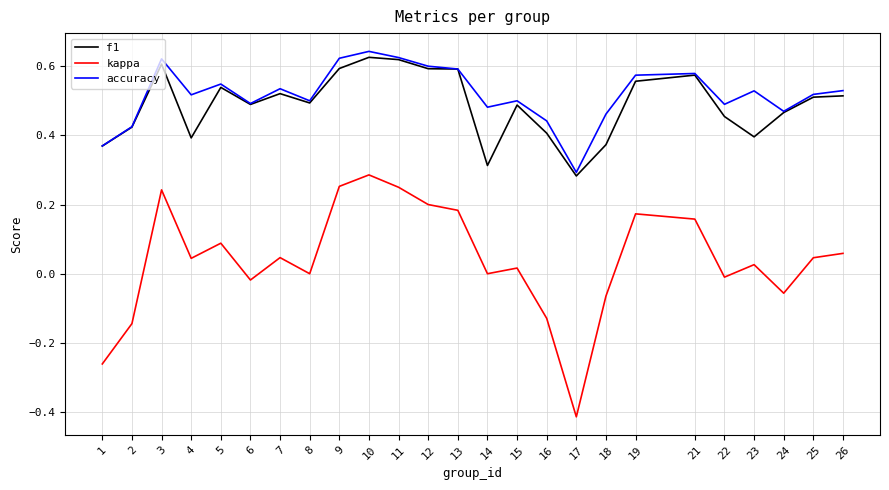

Which category has the highest value across all series?

10